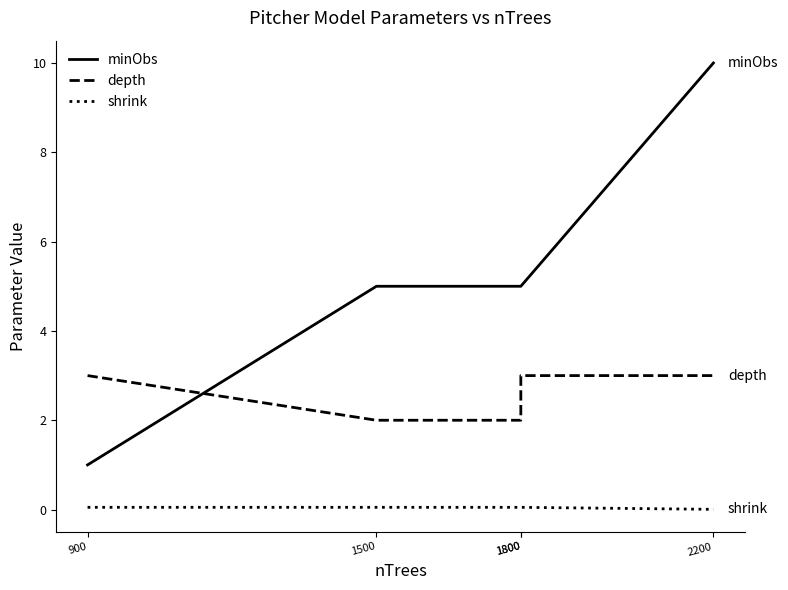

At which label does shrink reach its minimum?

2200